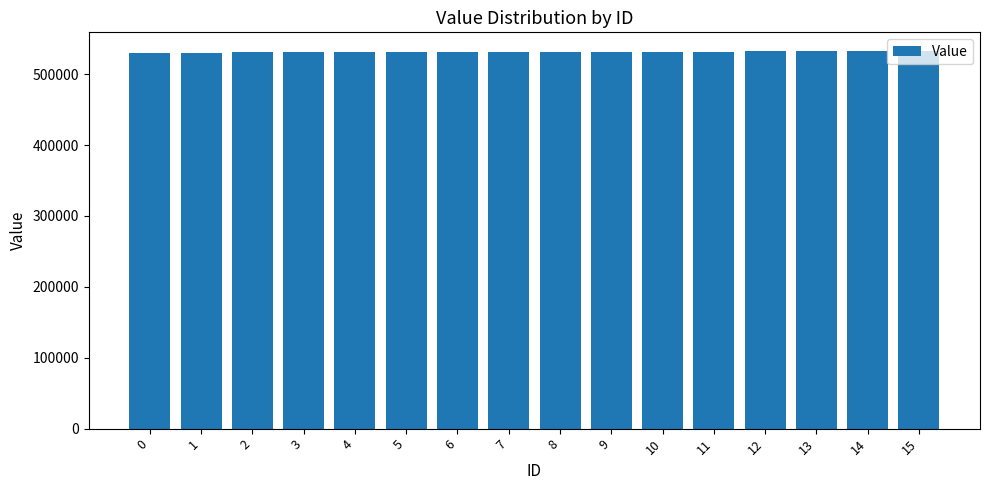

What is the value of the 16th bar from the left?

532322